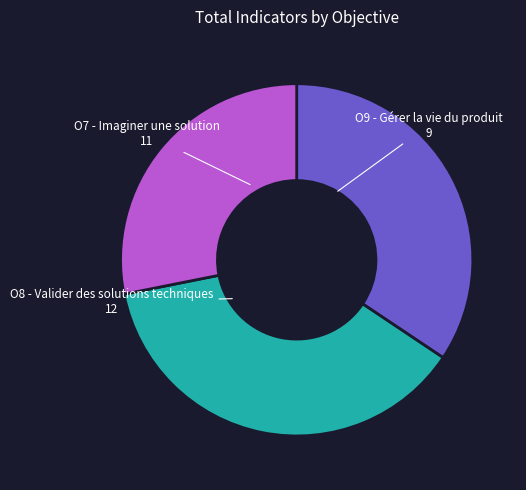

Count the number of slices in the pie.

3